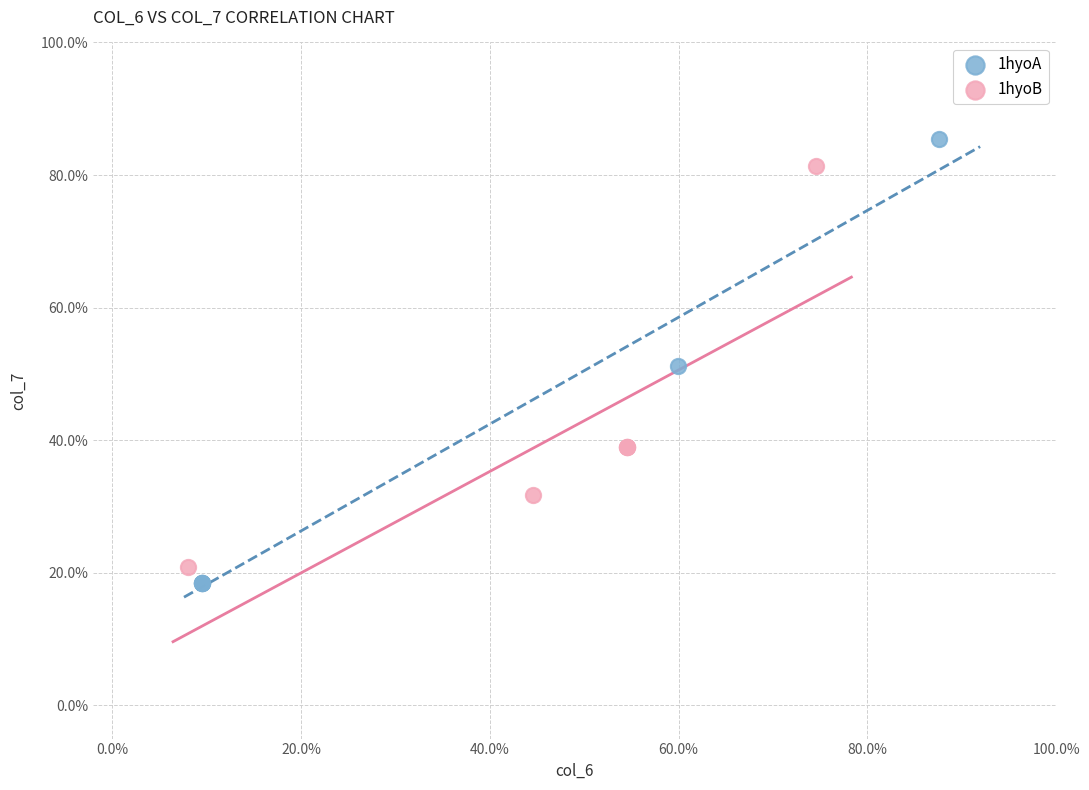

Which series has the widest spread of Y values?

1hyoA